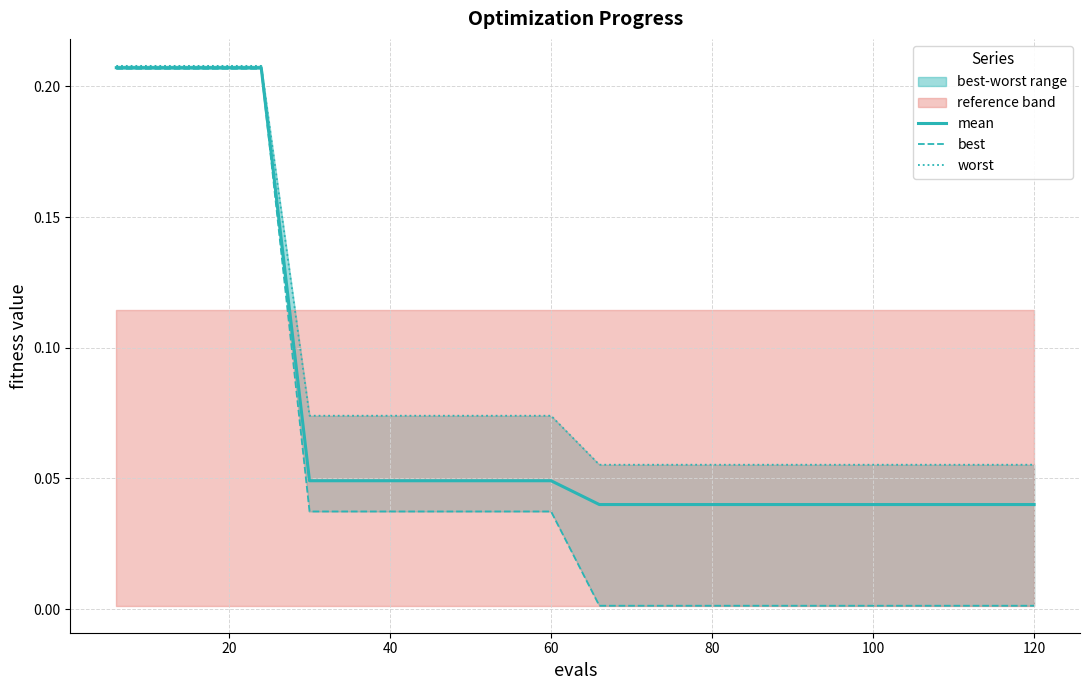

List the series in order of their overall mean, lowest first.

best, mean, worst